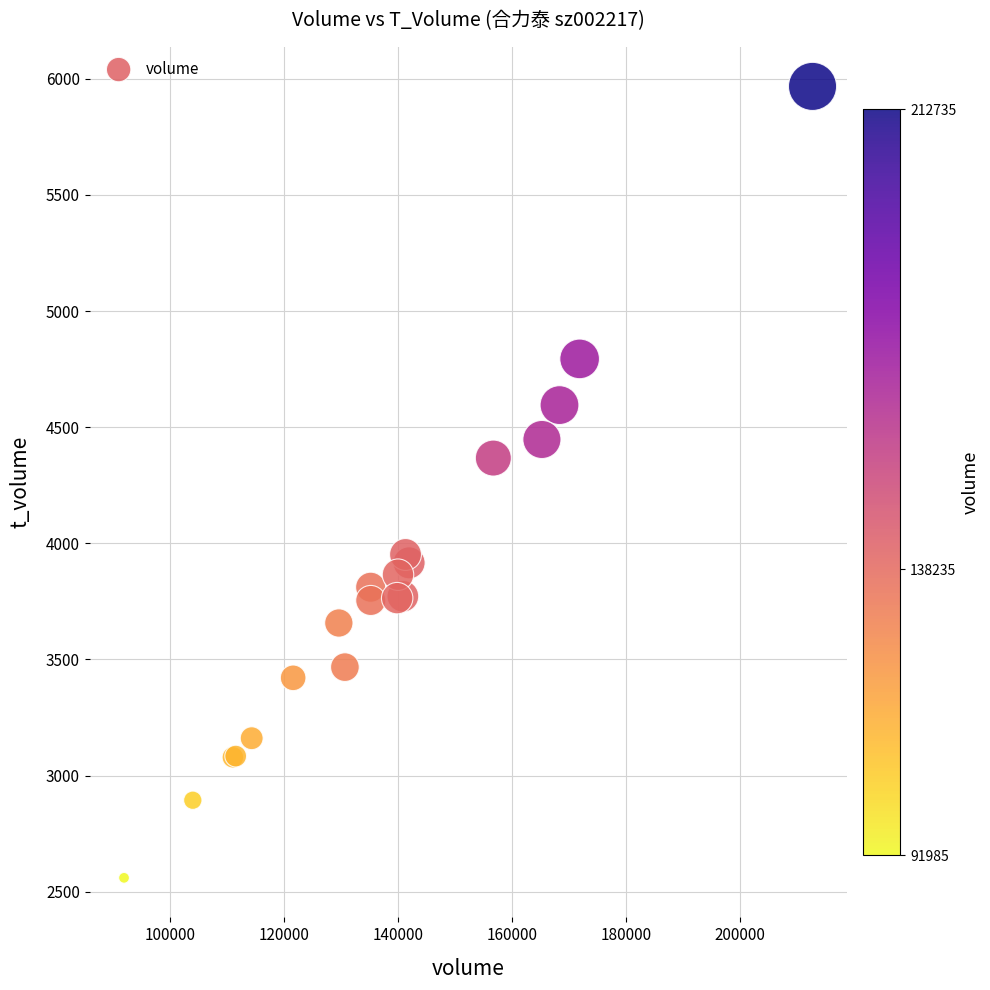

What Y value in the scatter plot is closest to 4263?

4367